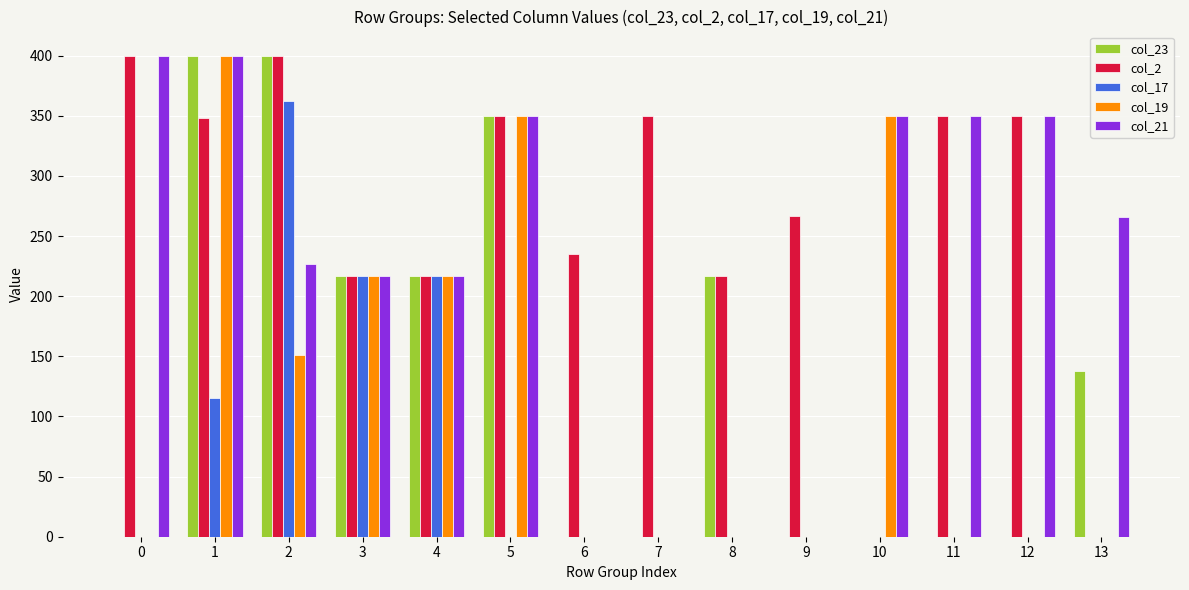

Which series changed the most between 1 and 13?

col_19